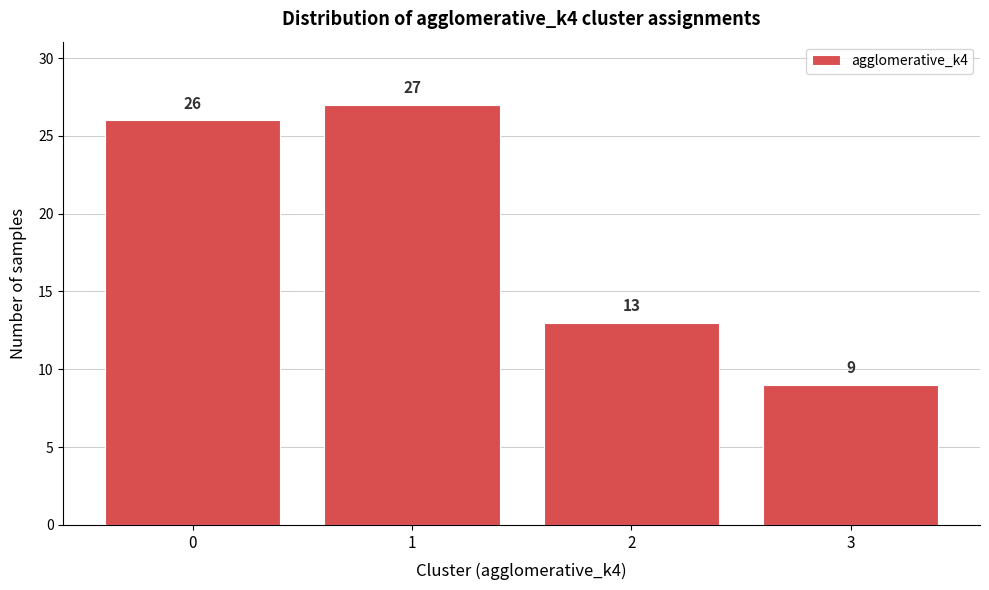

Reading right to left, extract all data points from this chart.

9	13	27	26